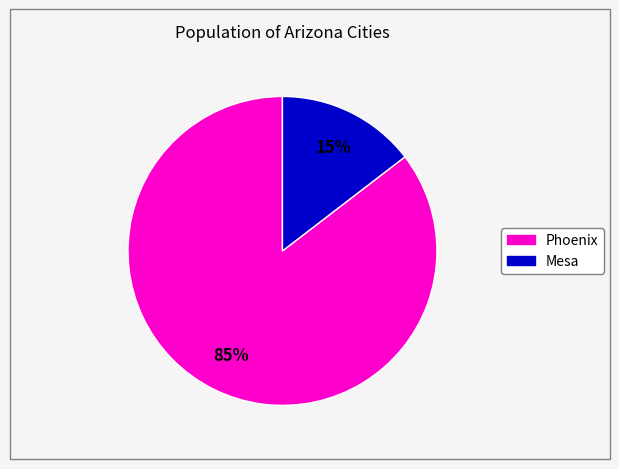

Is there any slice that represents more than half of the pie?

Yes